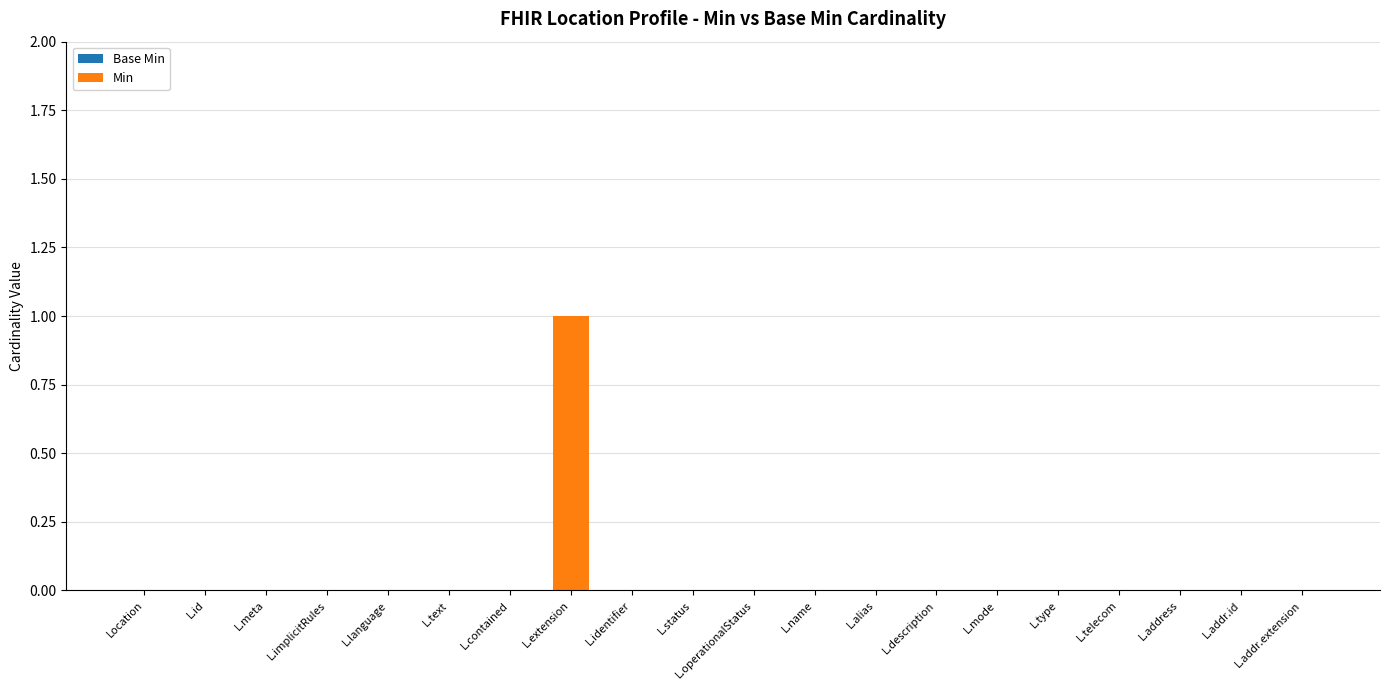

Does the chart contain stacked bars?

No